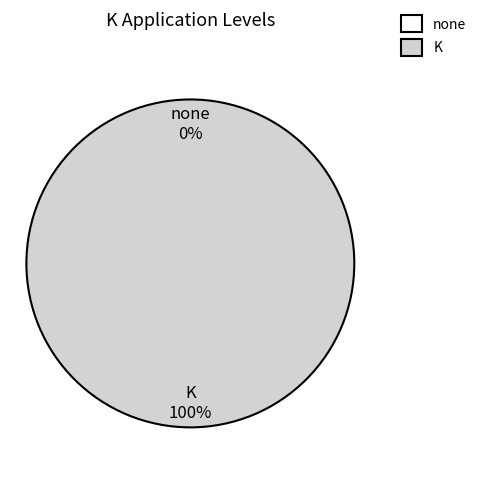

Which slice is the smallest?

none